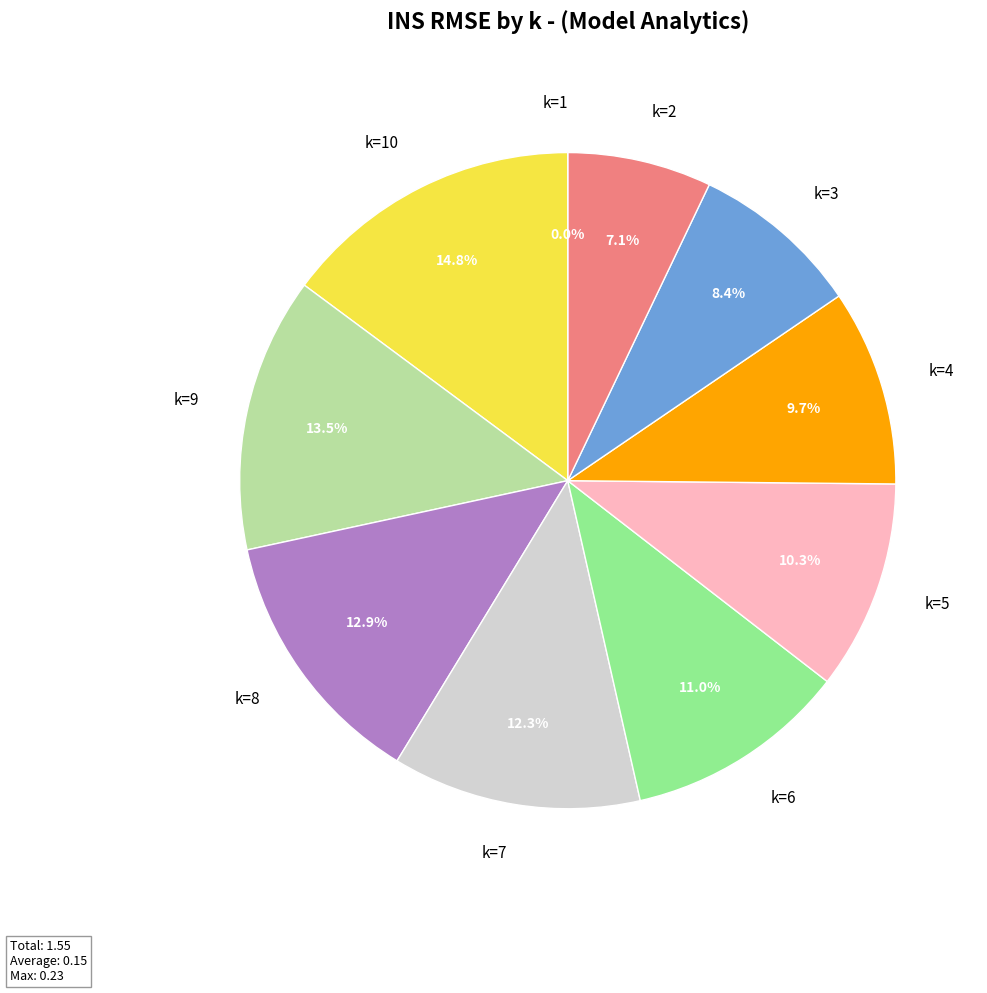

Does 8 account for over 50% of the chart?

No